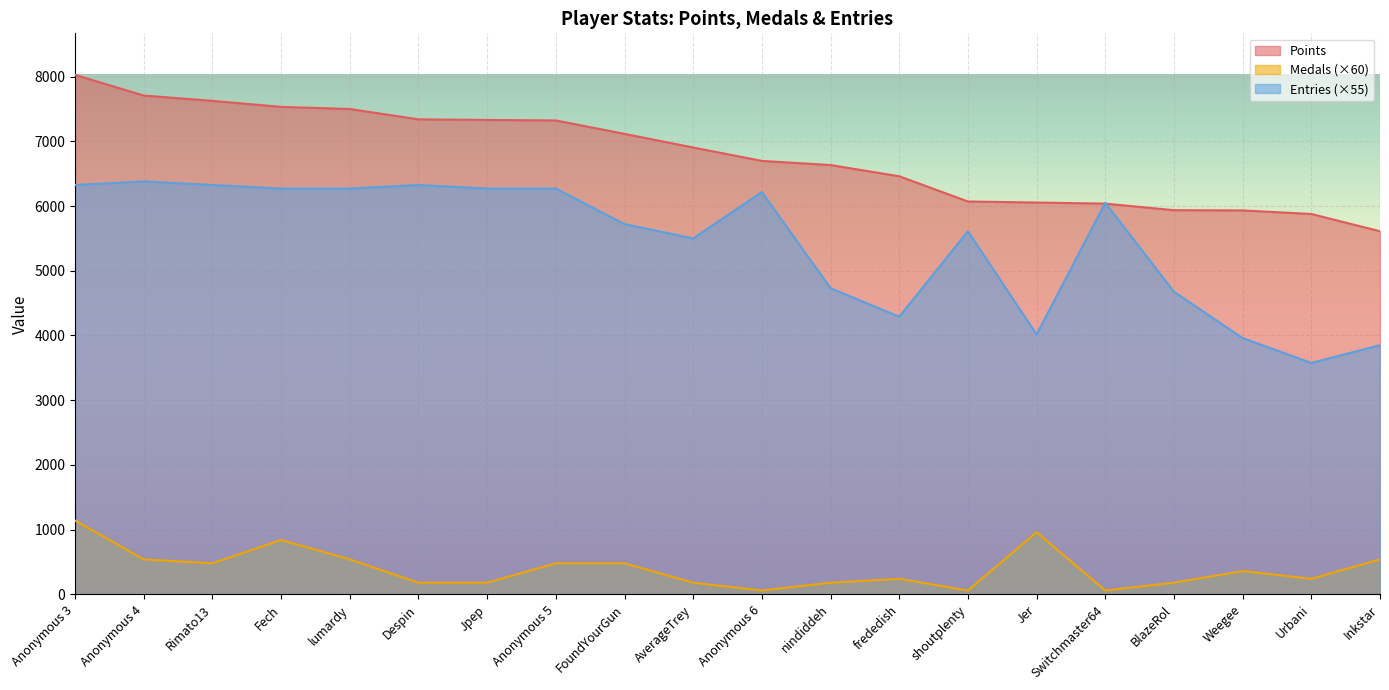

What is the value of the Medals point at the 2nd from the left?

540